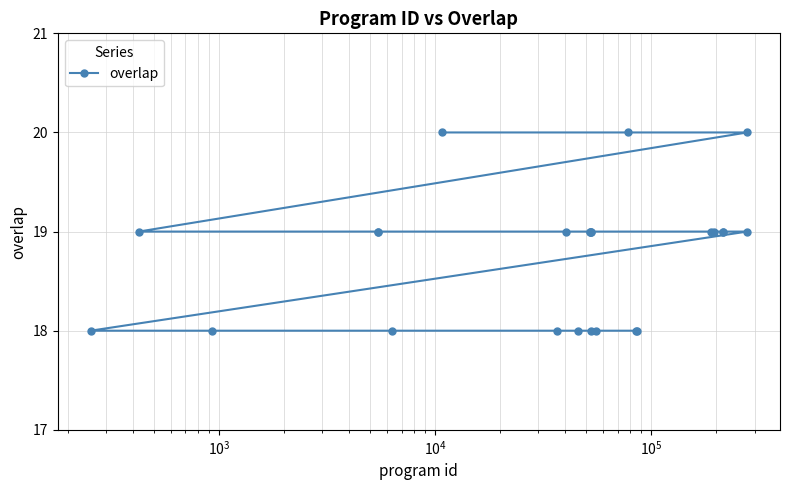

What is the greatest value displayed?

20